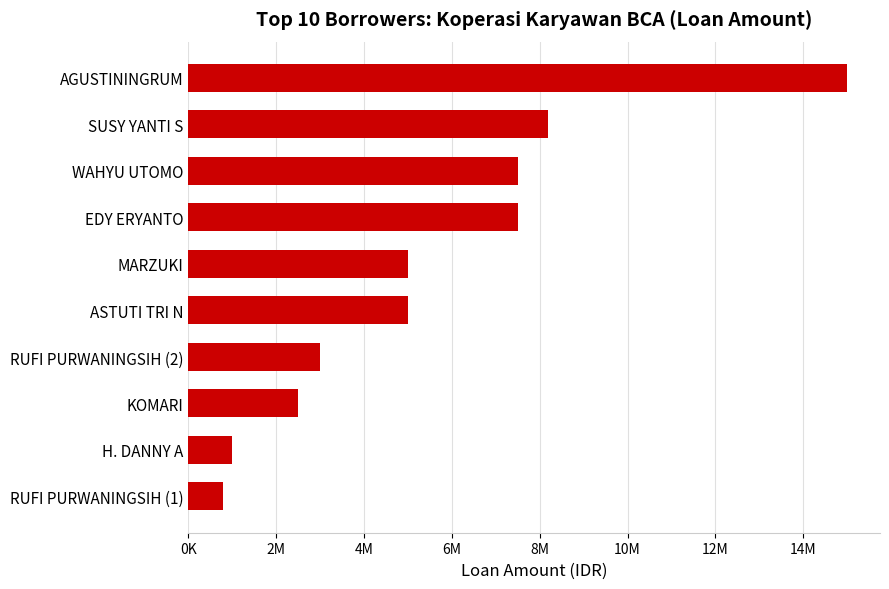

What is the average value?

5547793